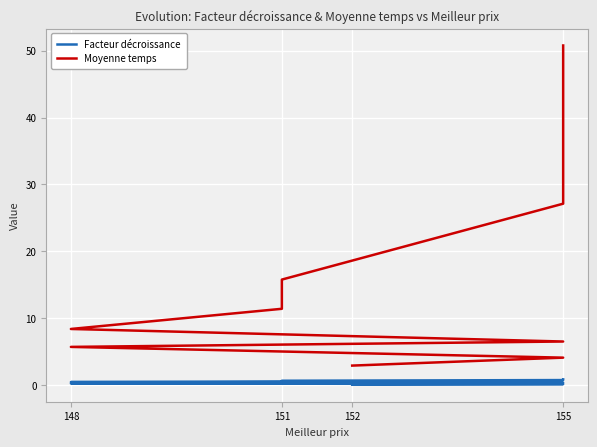

How many series are shown in this chart?

2